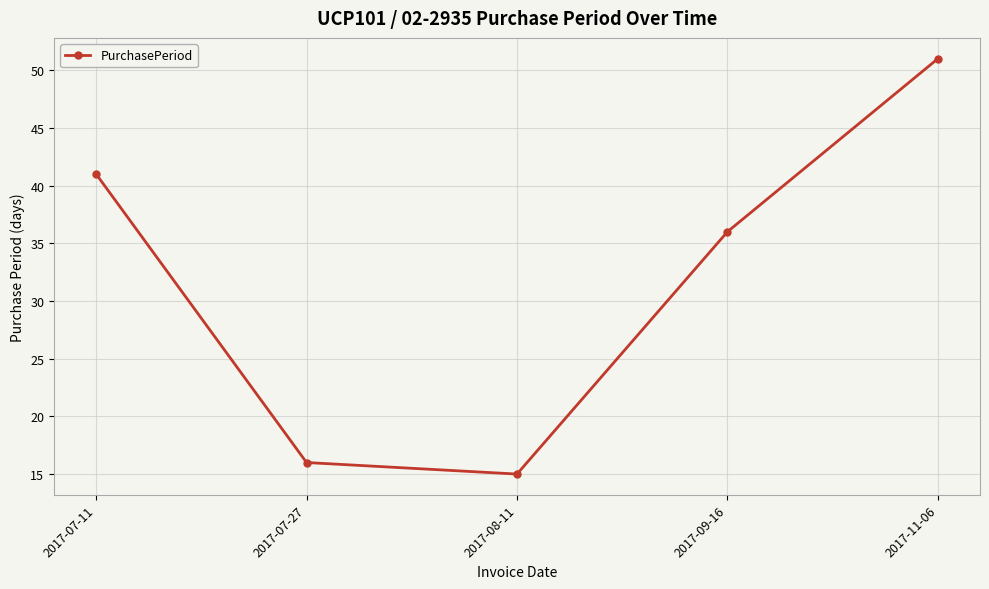

Between 2017-07-27 and 2017-07-11, which is larger?

2017-07-11